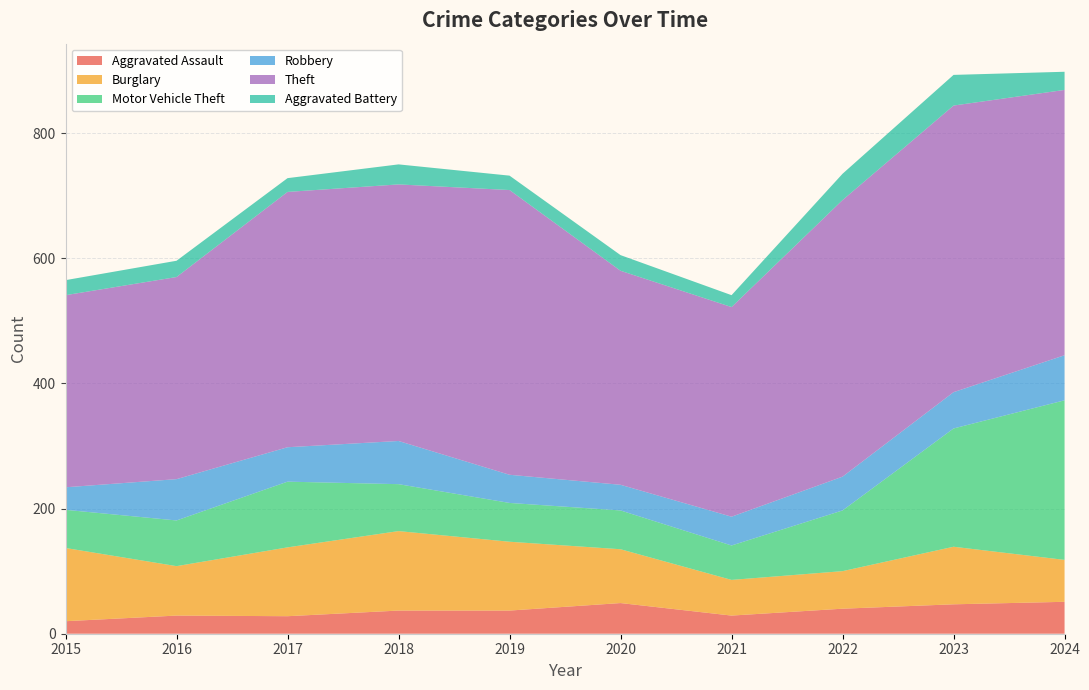

Reading right to left, extract all data points from this chart.

Aggravated Assault: 51	47	40	29	49	37	37	28	29	20
Burglary: 67	92	60	57	86	110	127	110	79	117
Motor Vehicle Theft: 255	189	97	55	62	62	75	105	73	61
Robbery: 72	58	54	46	41	45	69	55	66	36
Theft: 424	458	442	335	342	455	410	408	323	307
Aggravated Battery: 29	49	42	19	25	23	32	22	26	24